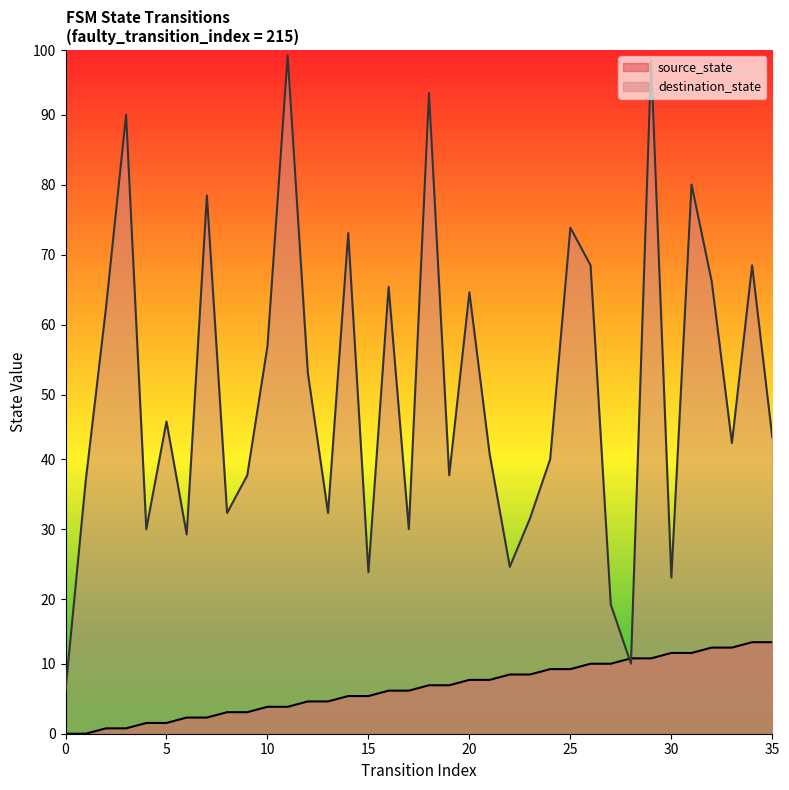

Which label corresponds to the largest value in the chart?

11